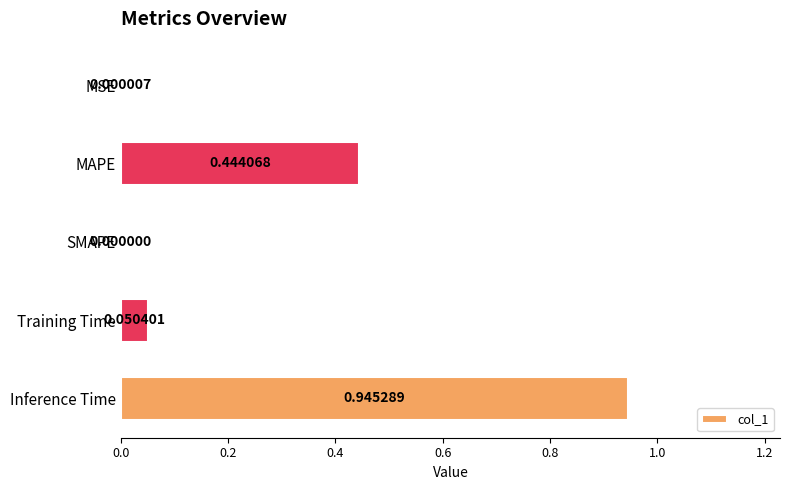

Where is the data nearest to the value 0?

SMAPE